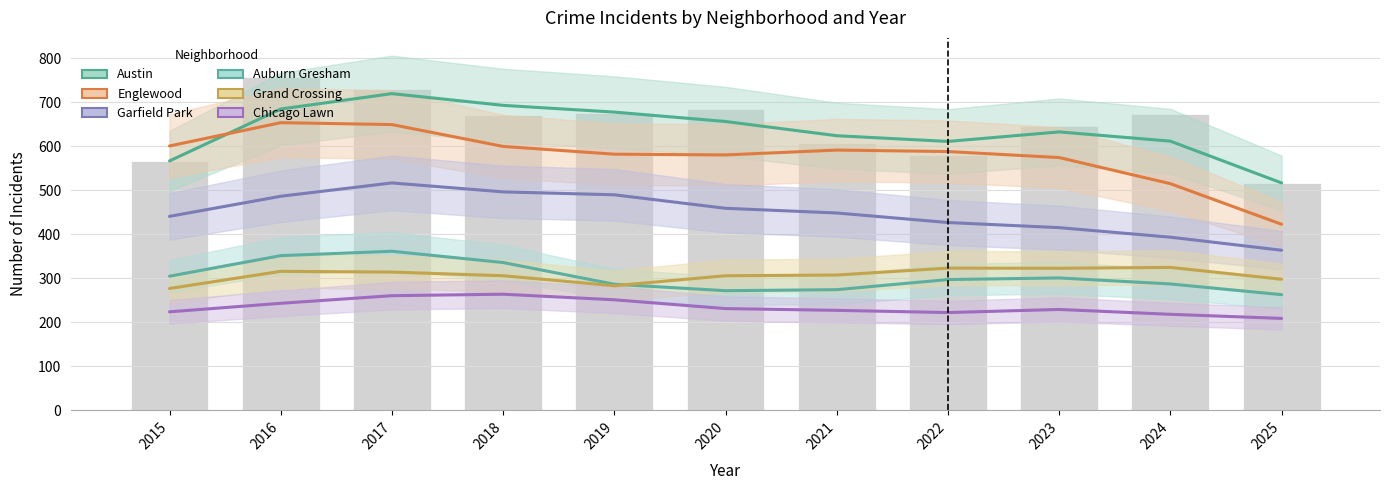

Is it true that Grand Crossing equals 492 at 2019?

False